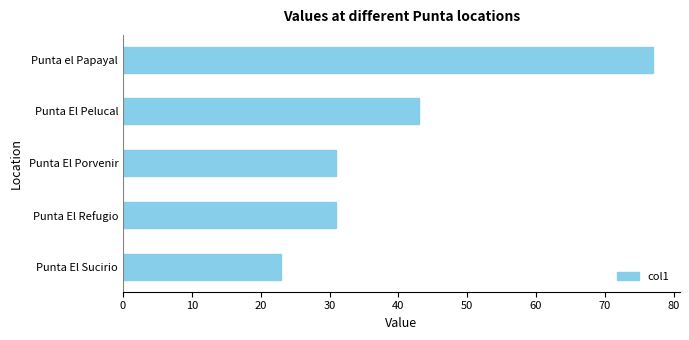

Count the values in the range 31 to 43.

3